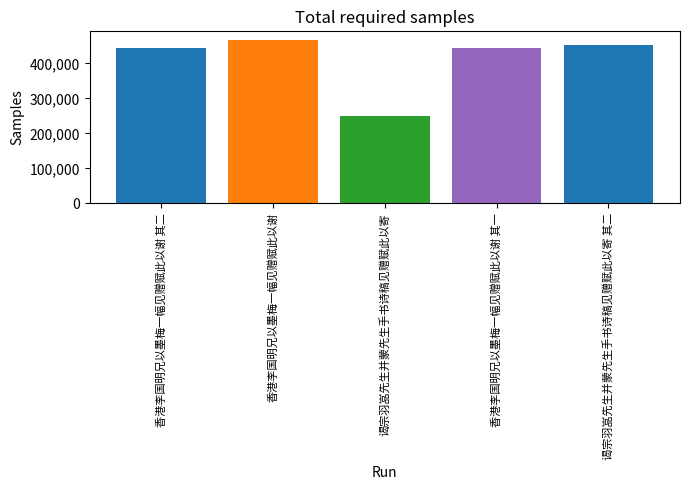

How many data points are less than 443655?

2